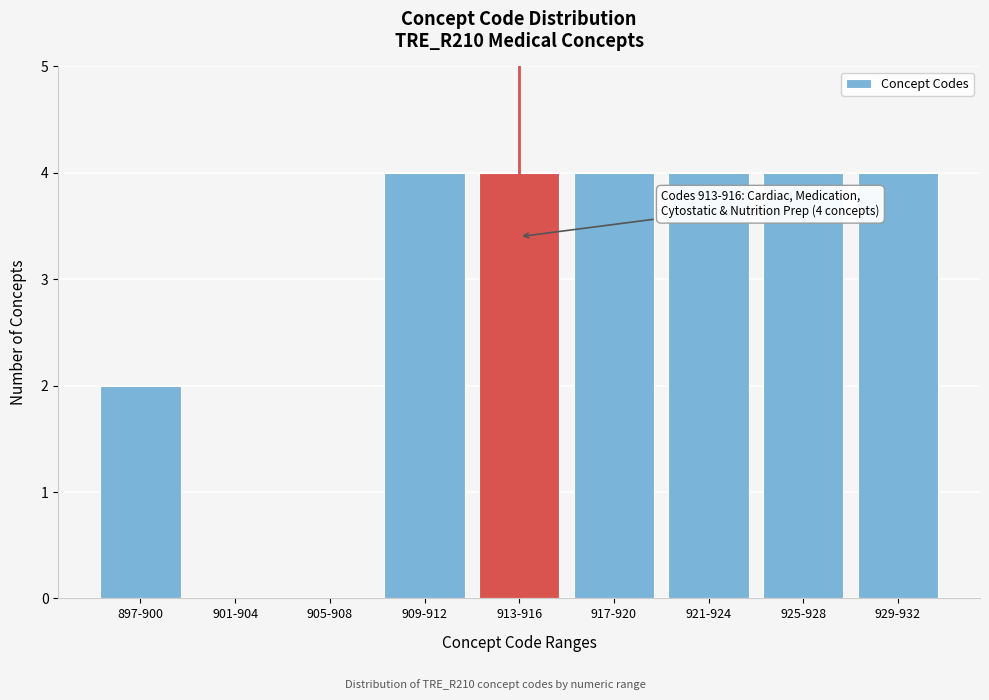

Reading left to right, transcribe all the data shown in this chart.

897-900=2	901-904=0	905-908=0	909-912=4	913-916=4	917-920=4	921-924=4	925-928=4	929-932=4